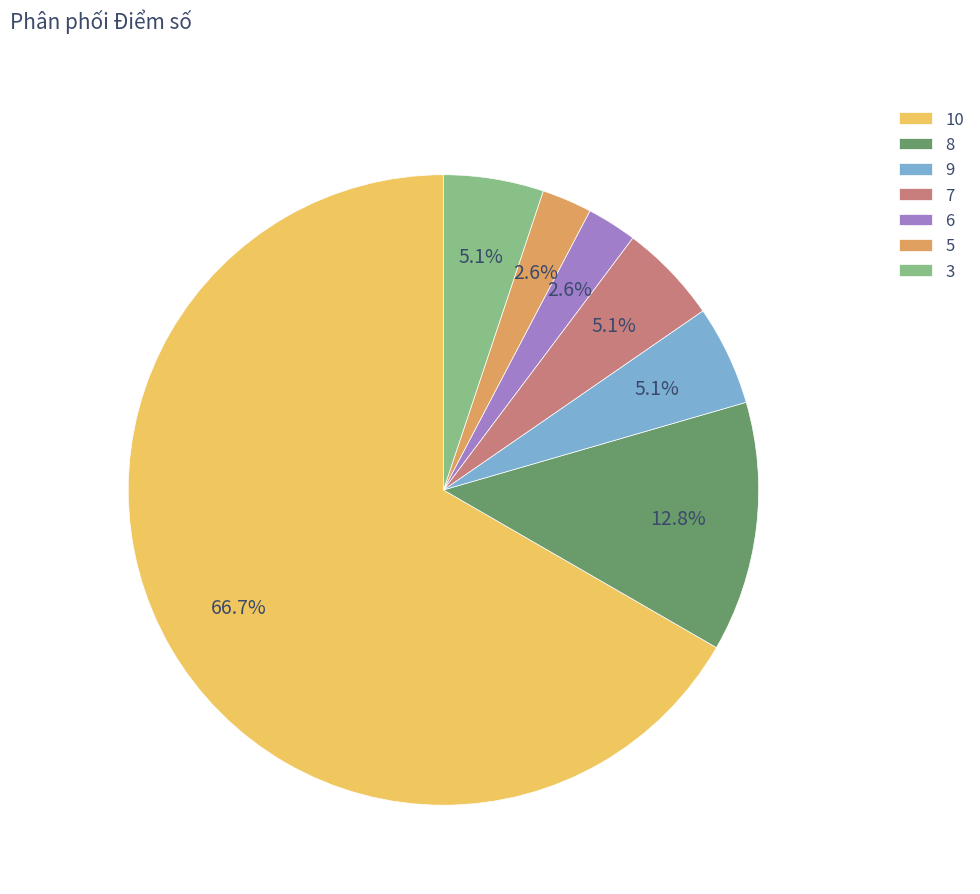

How many segments does this pie chart have?

7